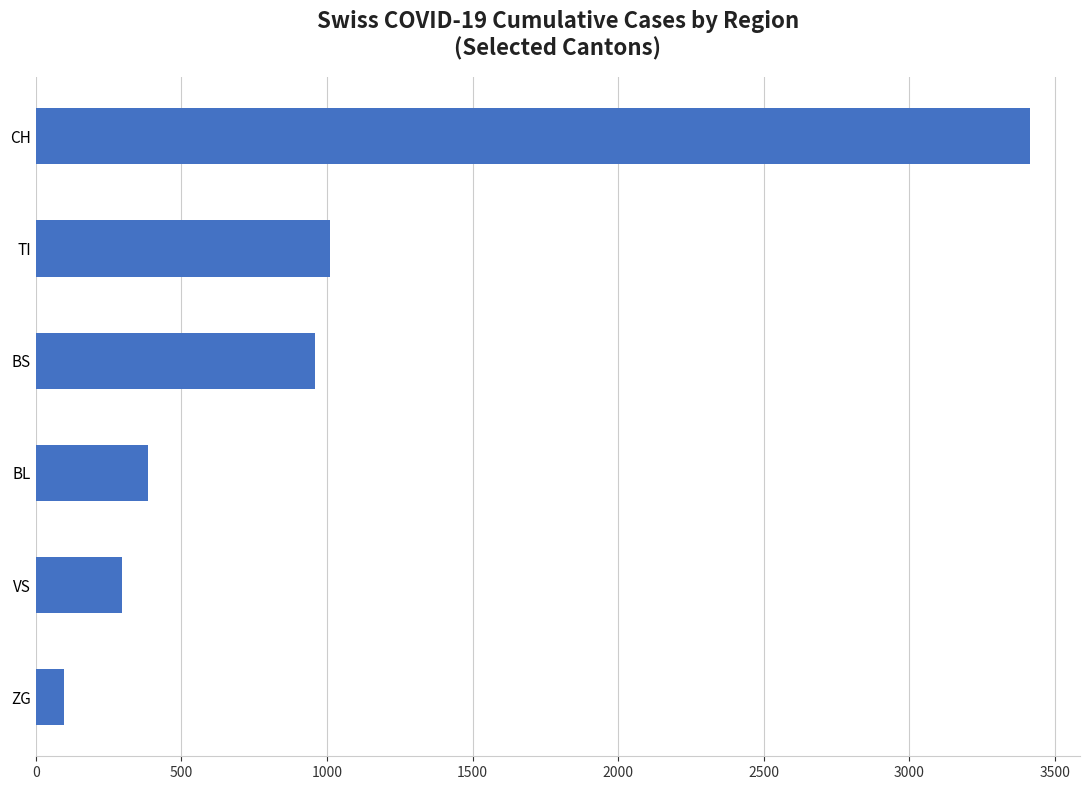

What is the average value?

1027